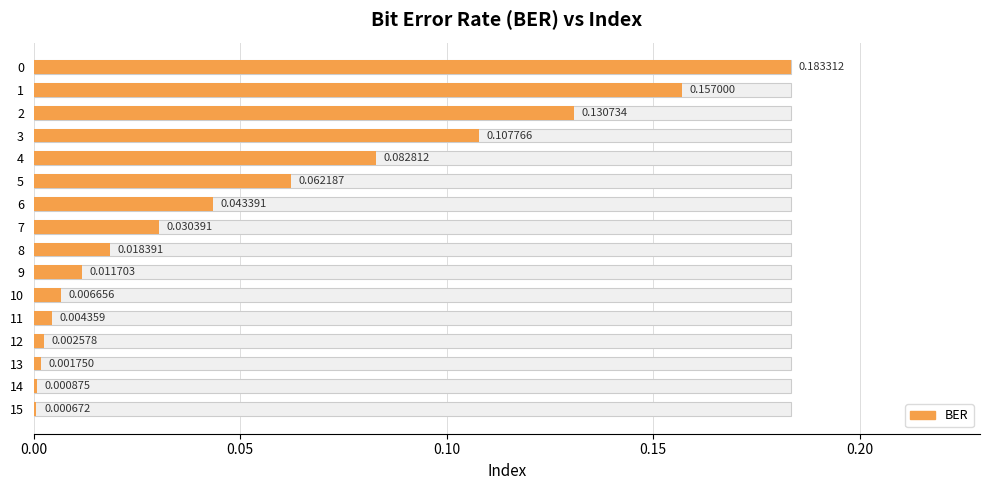

The value at 14 is 0.0. True or false?

True